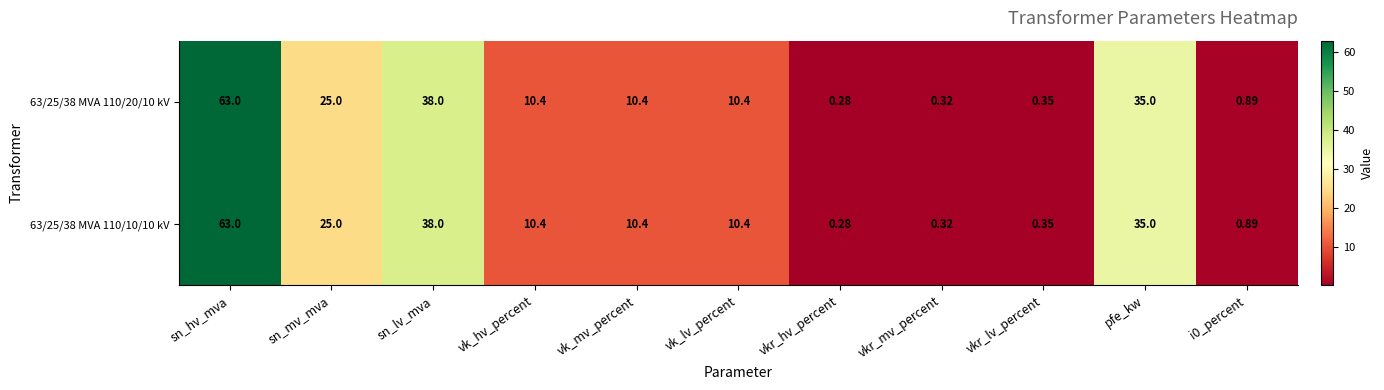

Which category has the lowest value in the 63/25/38 MVA 110/10/10 kV series?

vkr_hv_percent